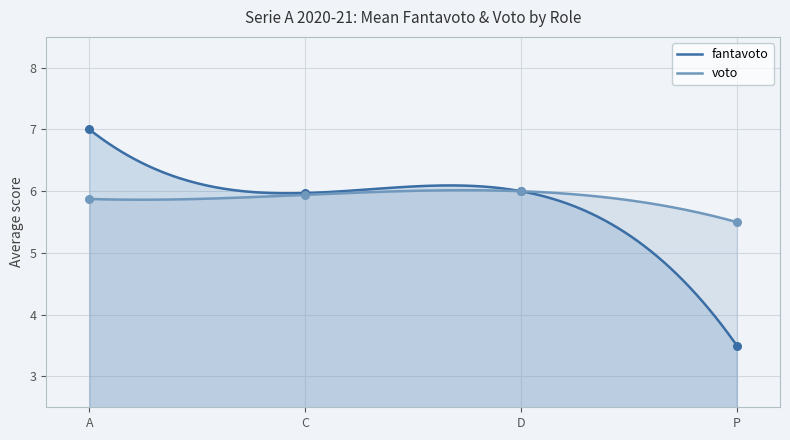

What is the maximum value for fantavoto?

7.0